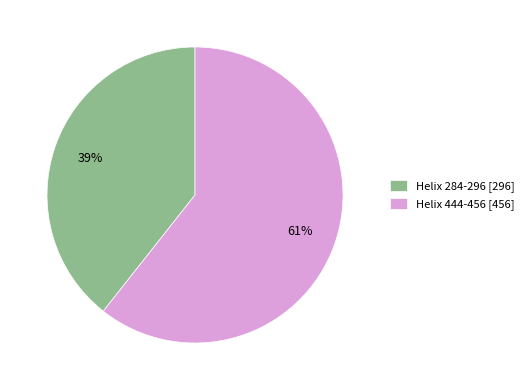

True or false: Helix 444-456 accounts for 61% of the total.

True